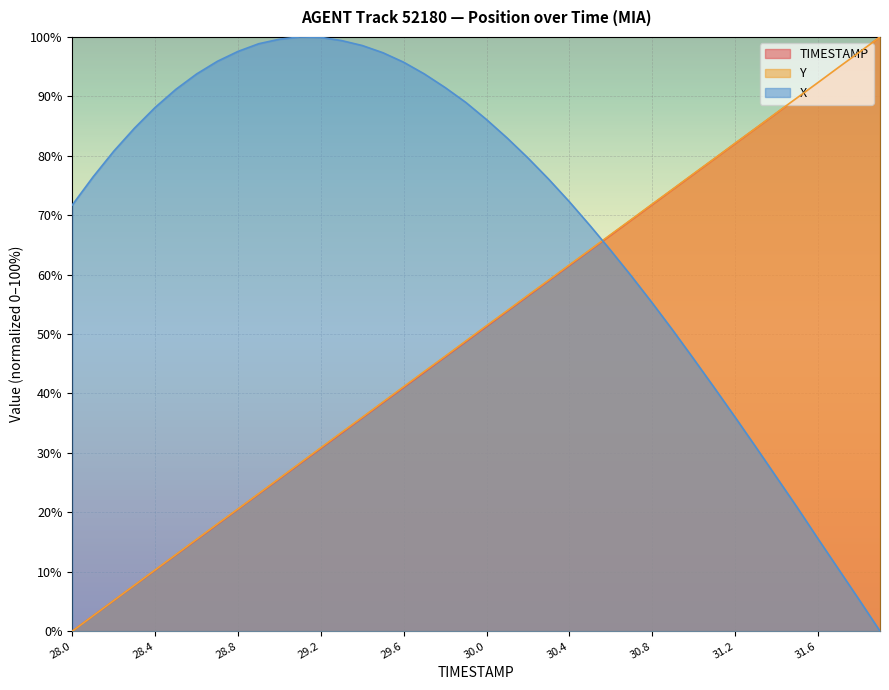

How many data points in X are less than 80?

20